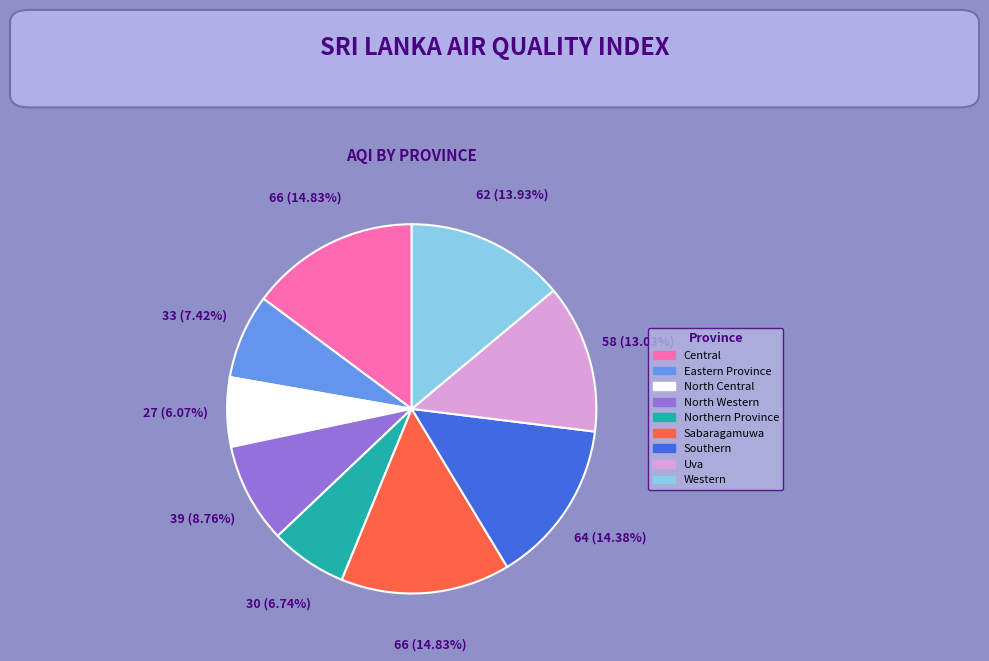

Is it true that Uva is 27% of the pie?

False